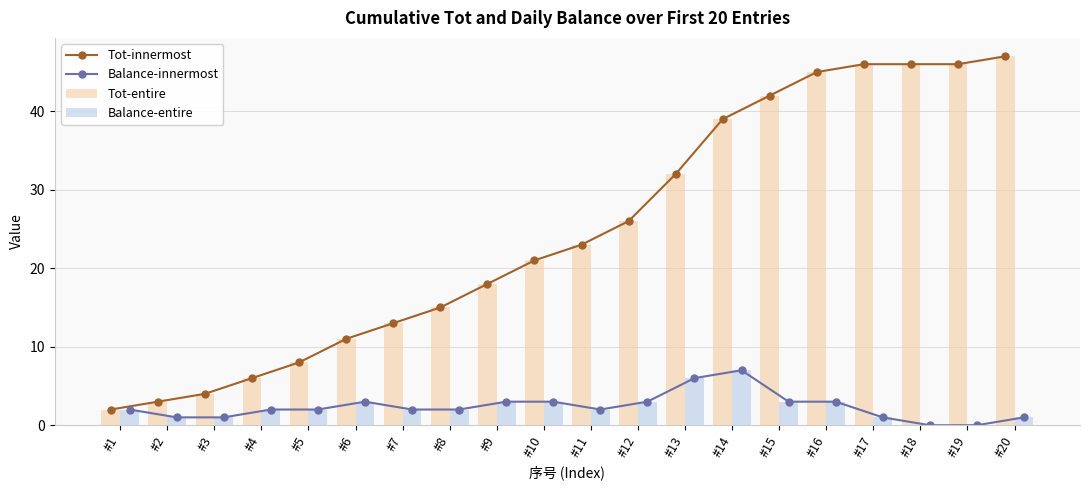

What is the spread (max minus min) of values at #3?

3